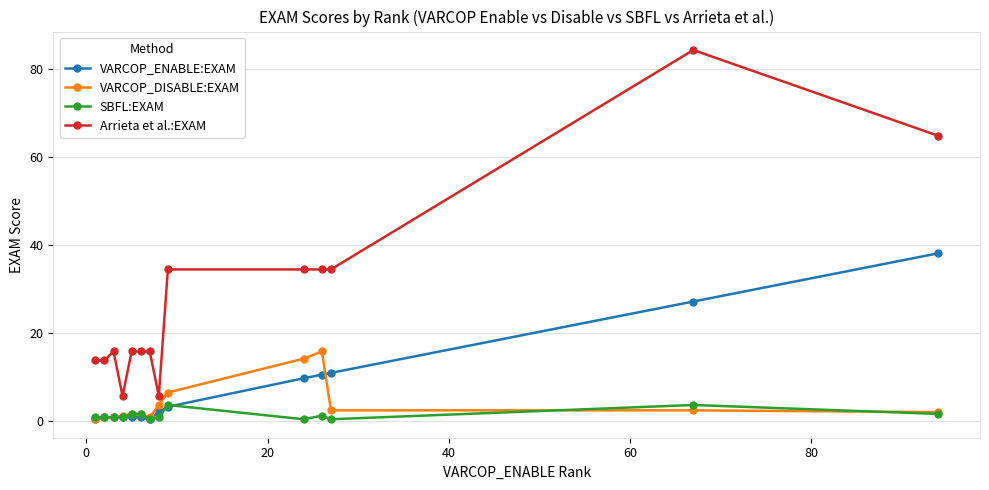

At how many categories does at least one series exceed 25?

6